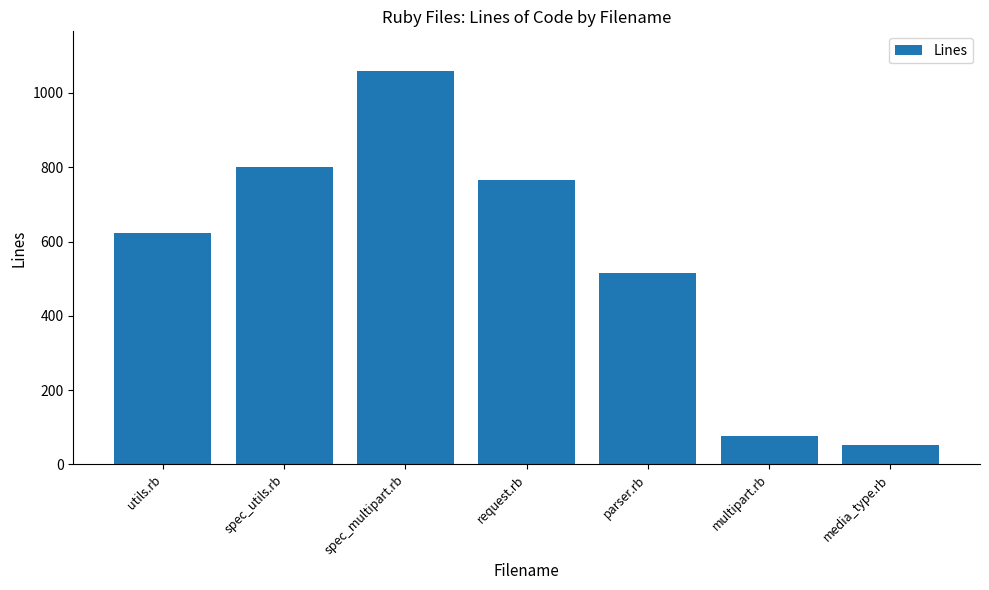

Reading left to right, extract all data points from this chart.

622	800	1060	765	516	77	52